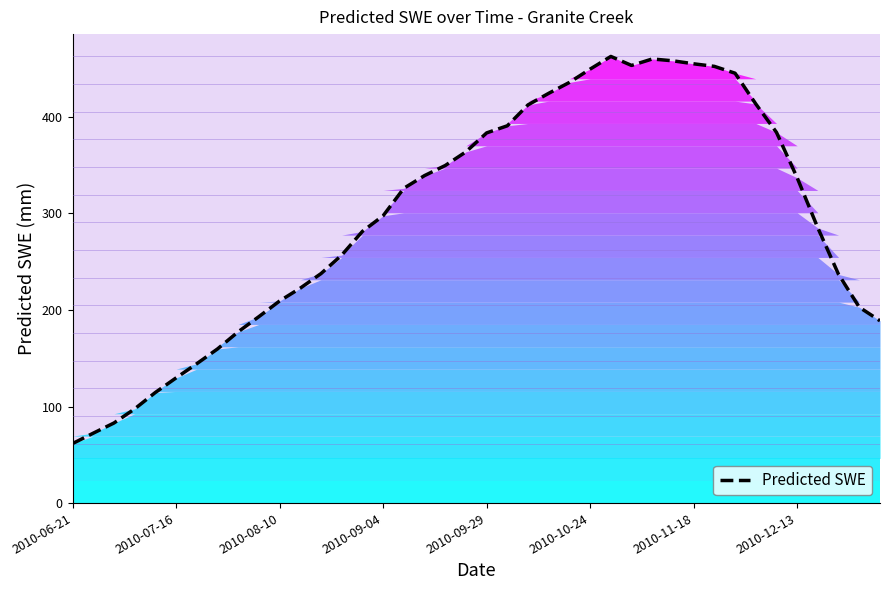

What is the average value?

296.2